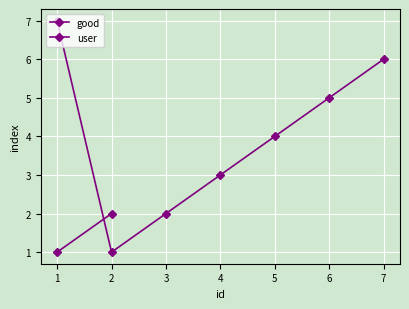

At which category does the data reach its first local valley?

1